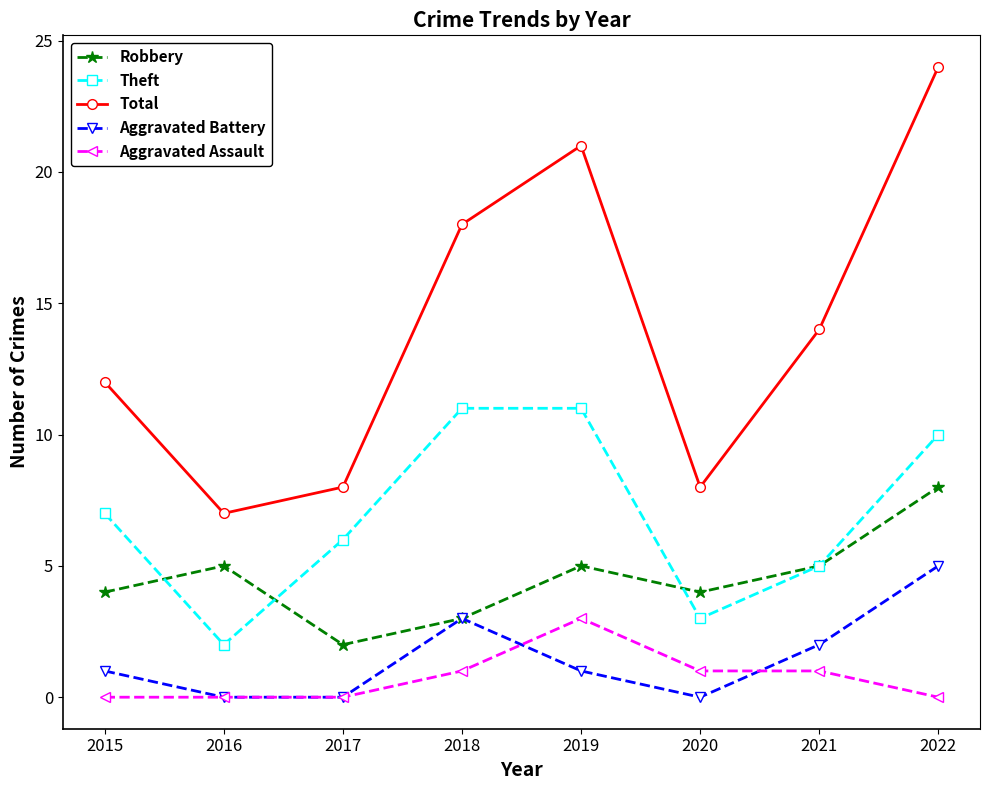

In Aggravated Battery, how many points are higher than both neighbors (excluding endpoints)?

1